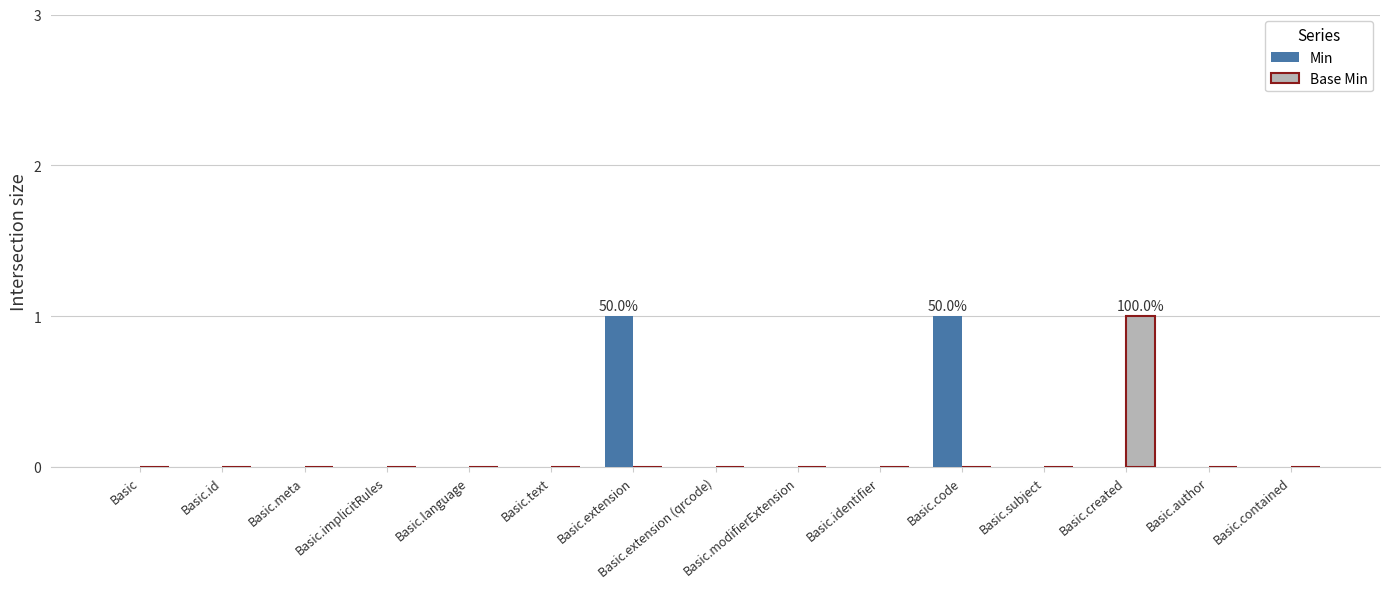

What is the maximum value shown in the chart?

1